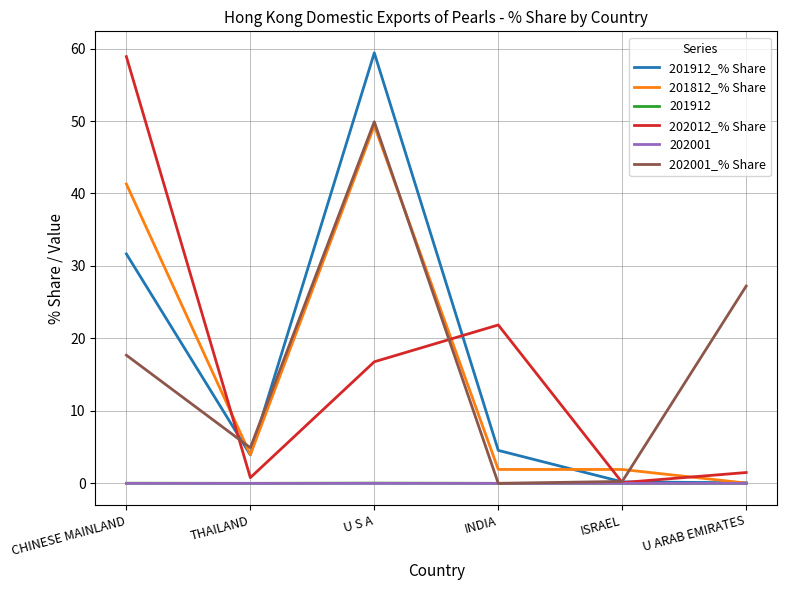

At which label does 202012_% Share first exceed 16?

CHINESE MAINLAND